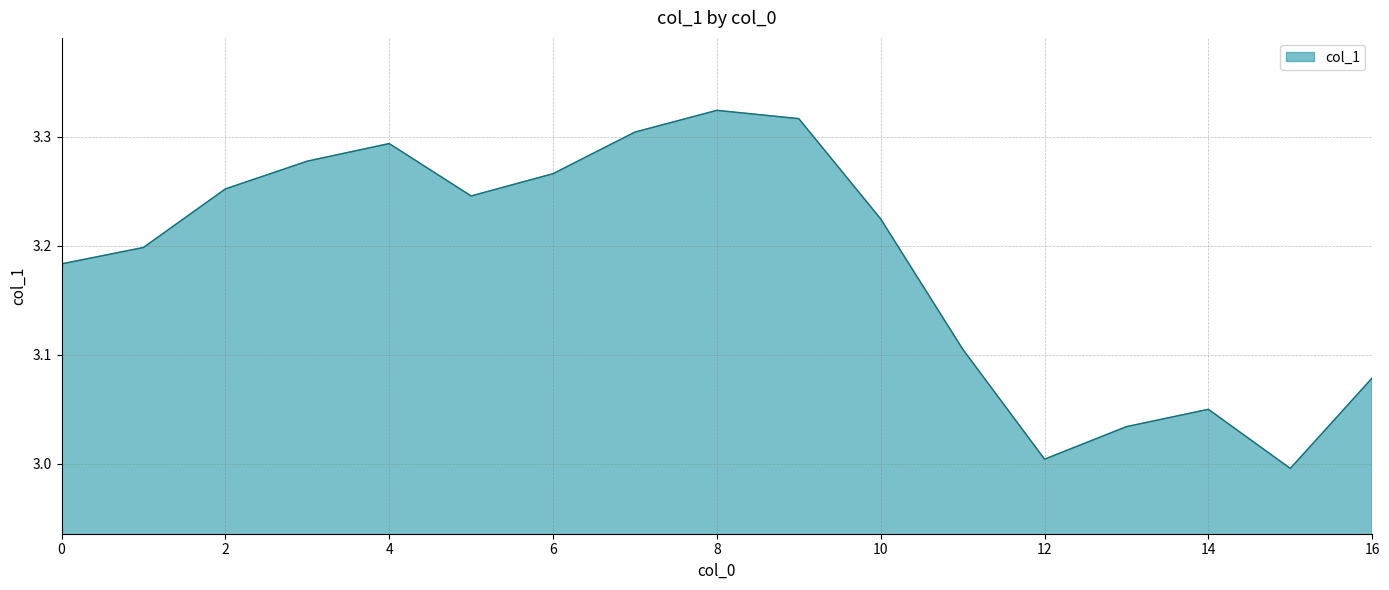

What is the difference between the maximum and minimum values?

0.3